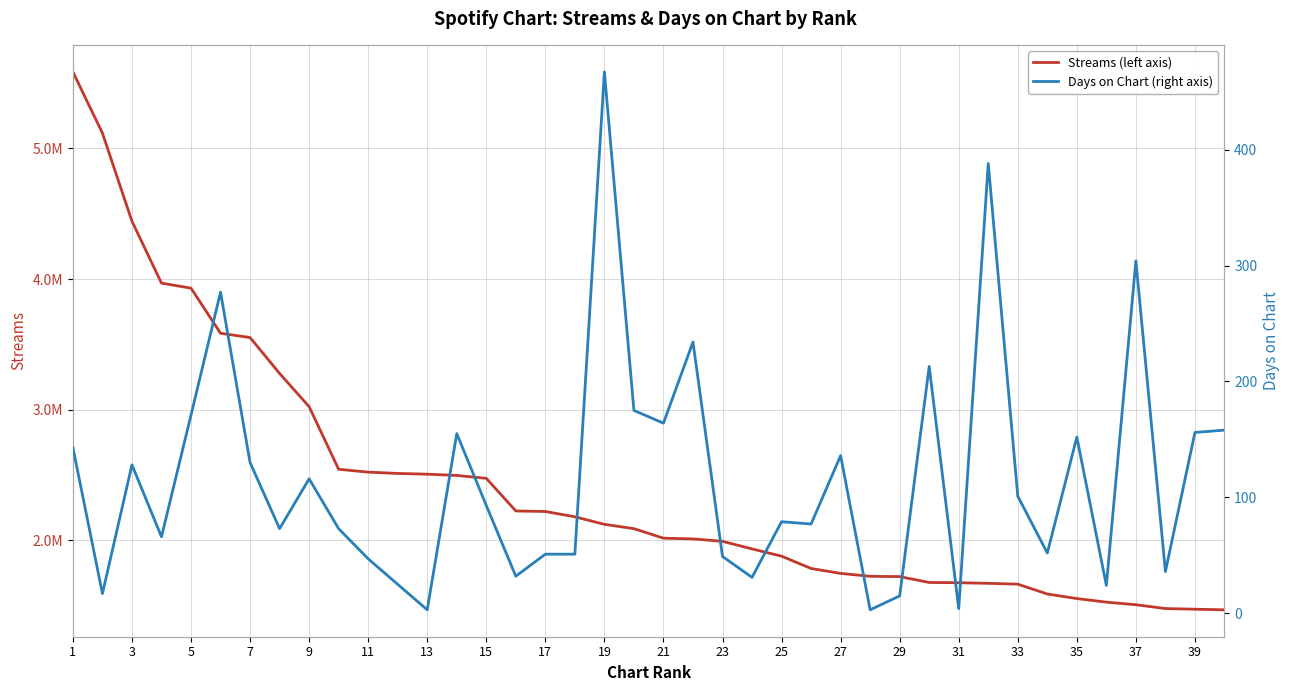

At which label does Days on Chart (right axis) first exceed 93?

1